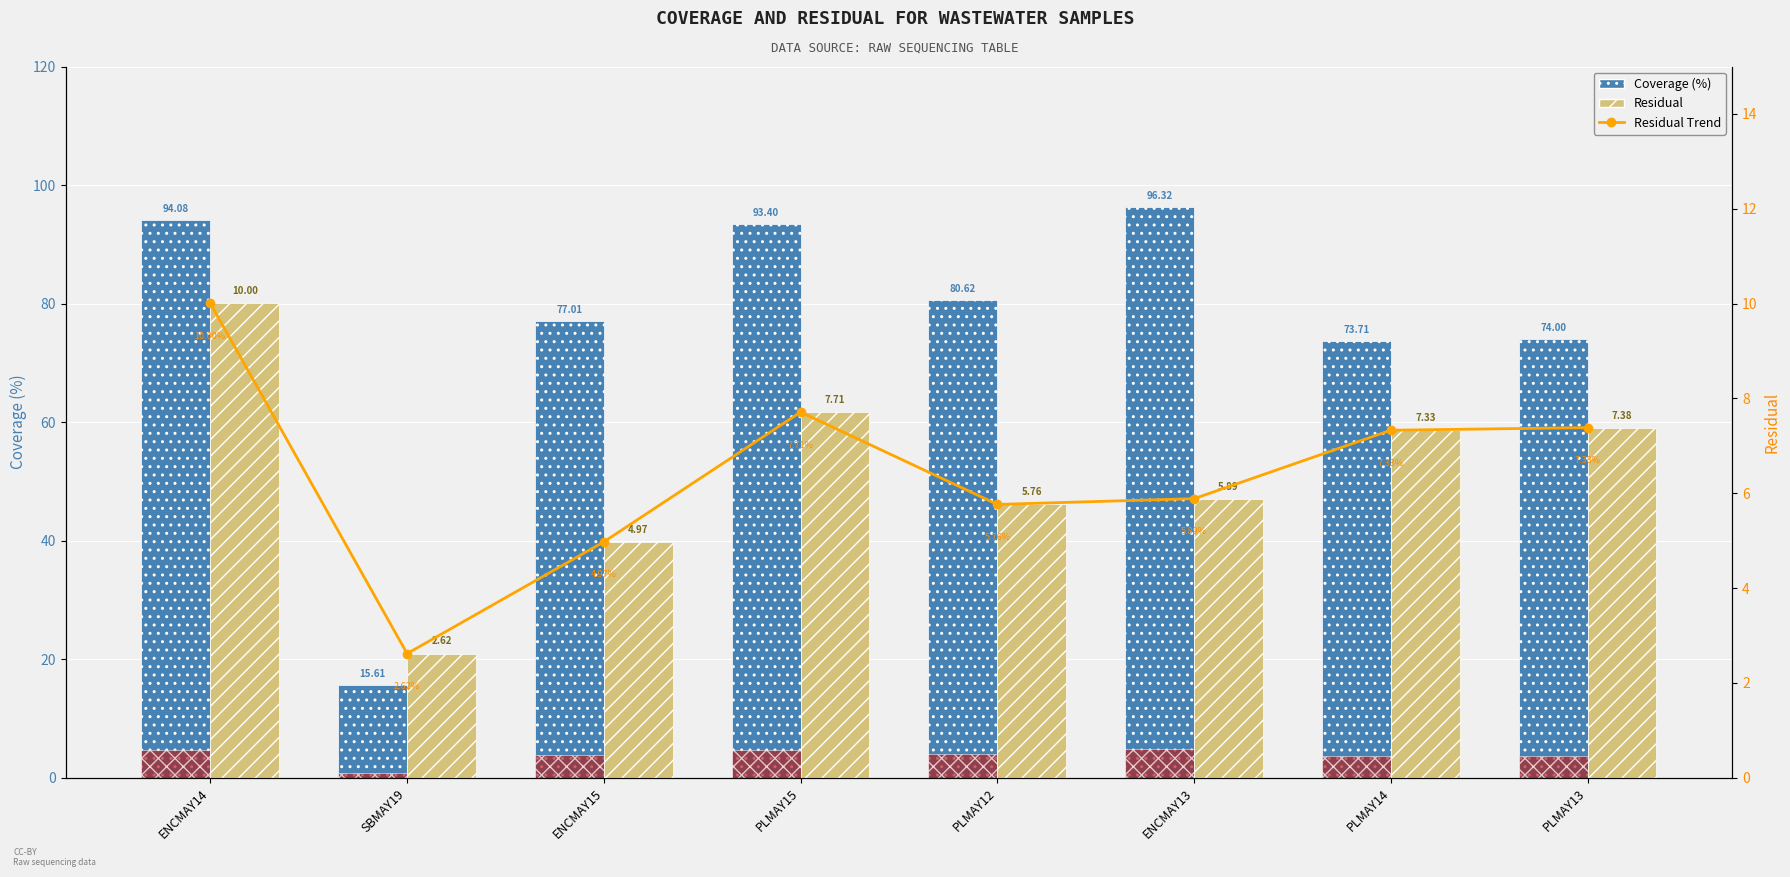

The Residual Trend series shows 7.7 at PLMAY15. True or false?

True